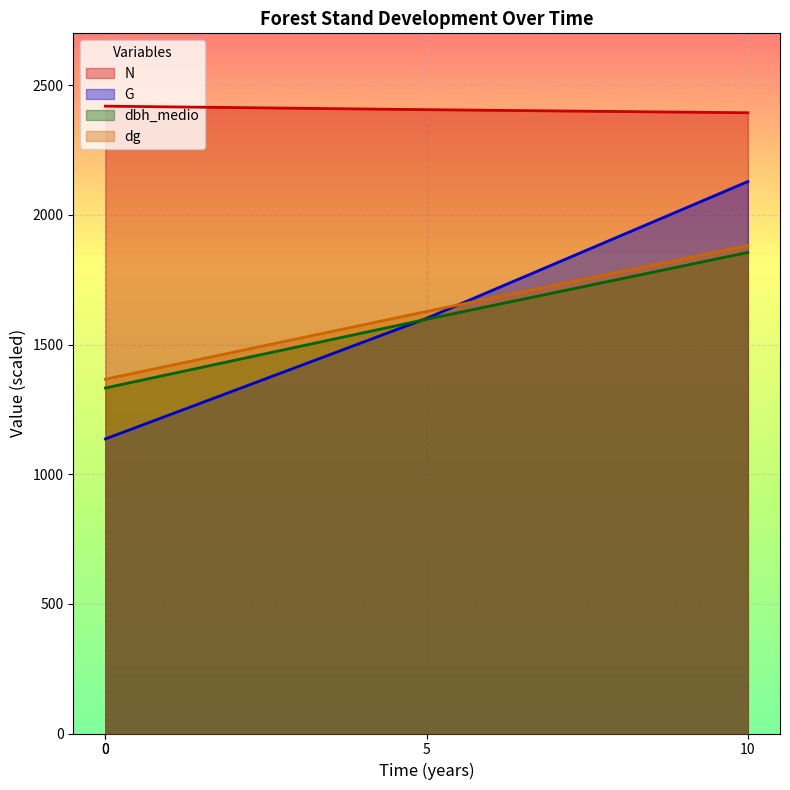

The dg series shows 1627.5 at 5. True or false?

True